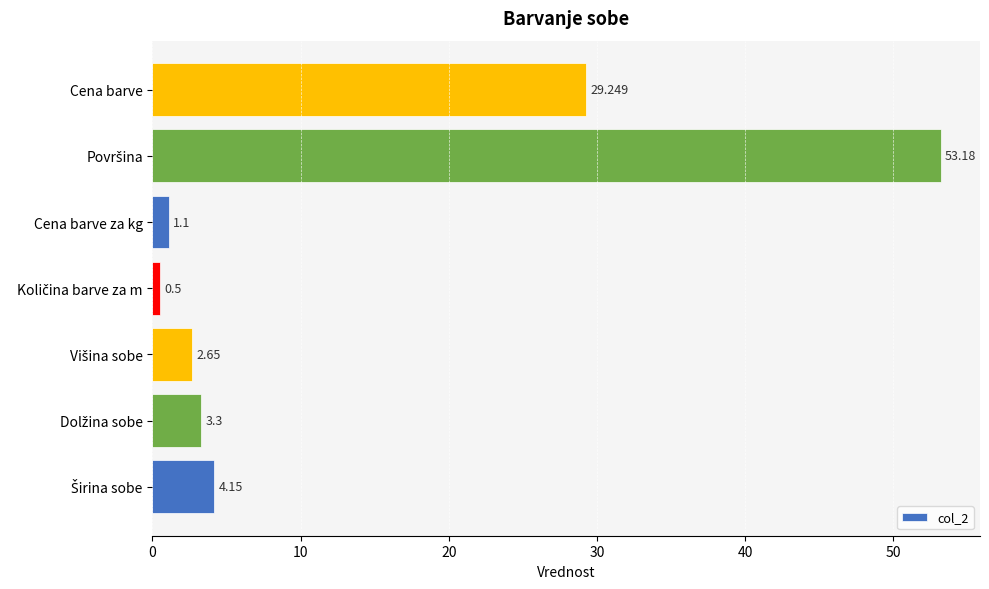

At which label is the value closest to 26?

Cena barve